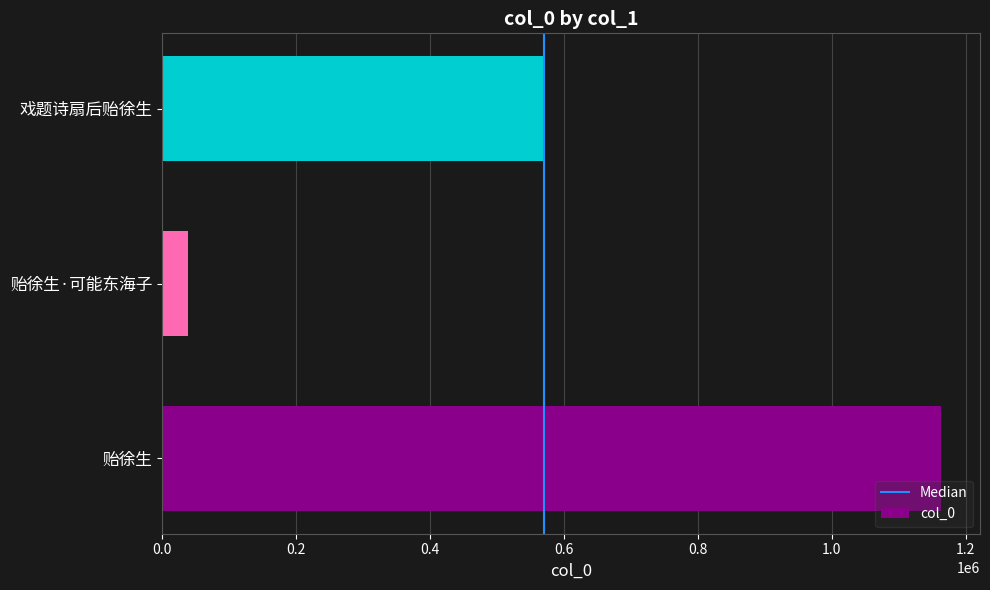

What is the difference between the values at 贻徐生 and 贻徐生·可能东海子?

1125129